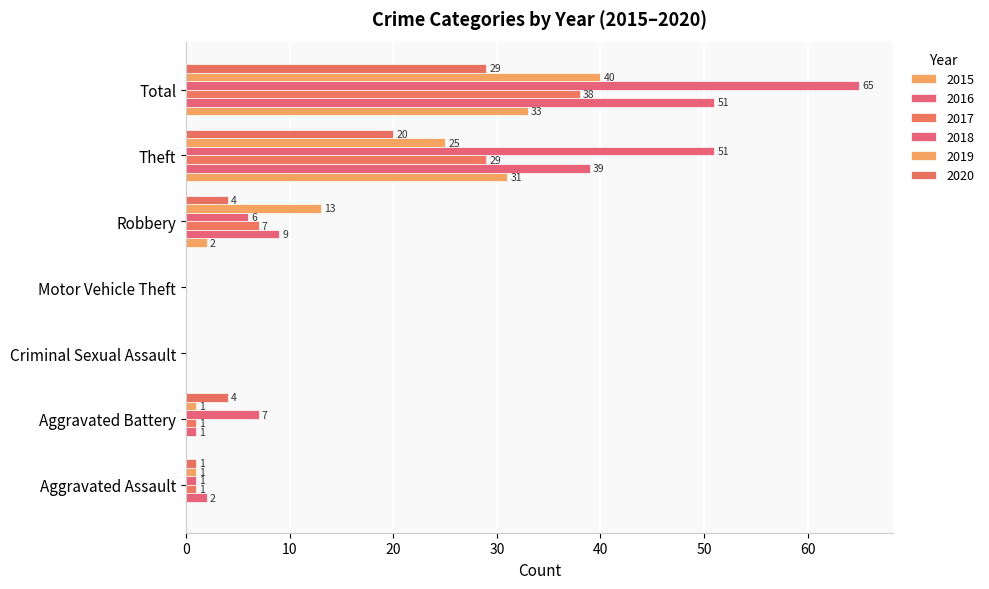

What is the value of the 2016 bar at the 7th from the left?

51